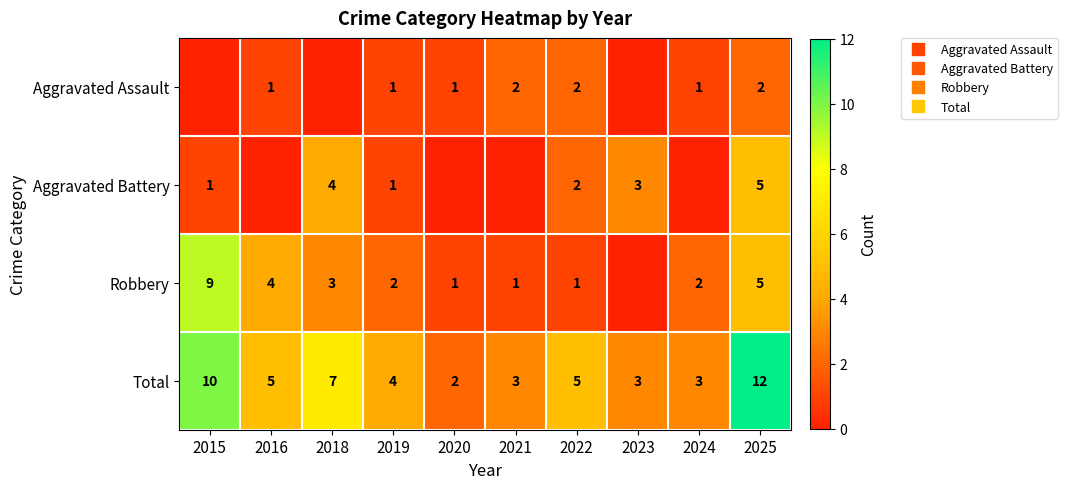

At which label does Aggravated Assault first exceed 1?

2021